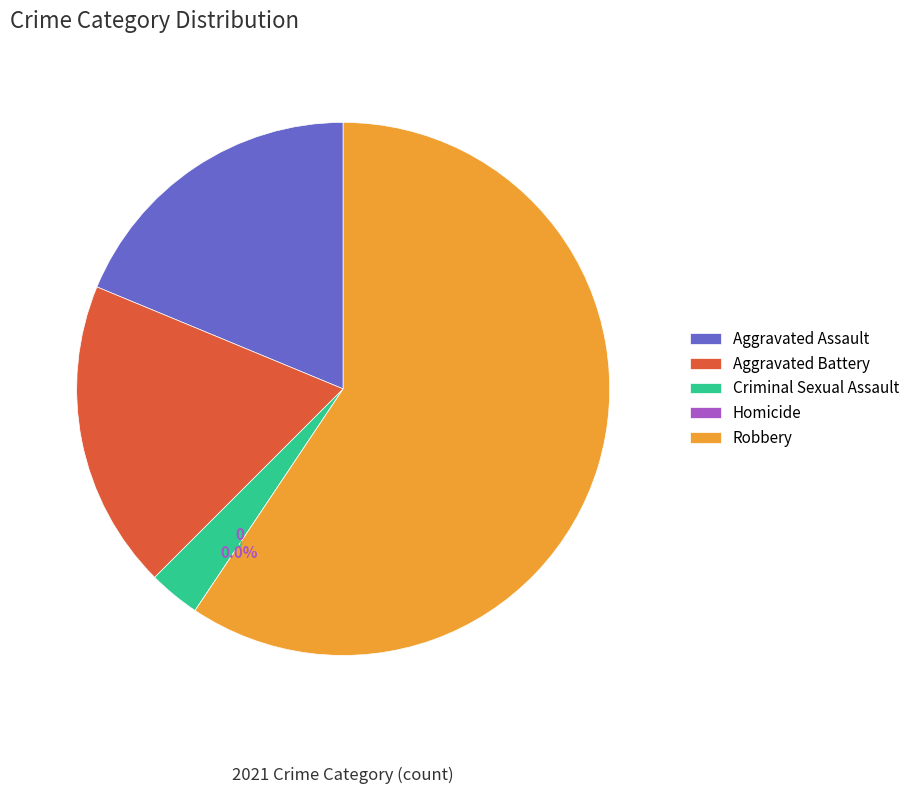

What is the largest slice in the pie chart?

Robbery